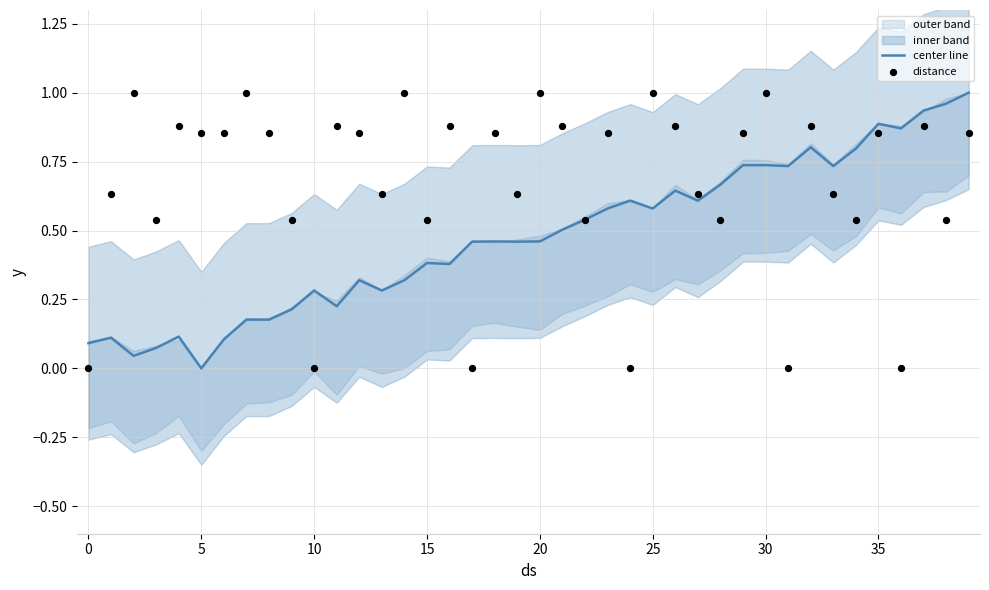

True or false: center line has a value of 0.9 at 35.

True